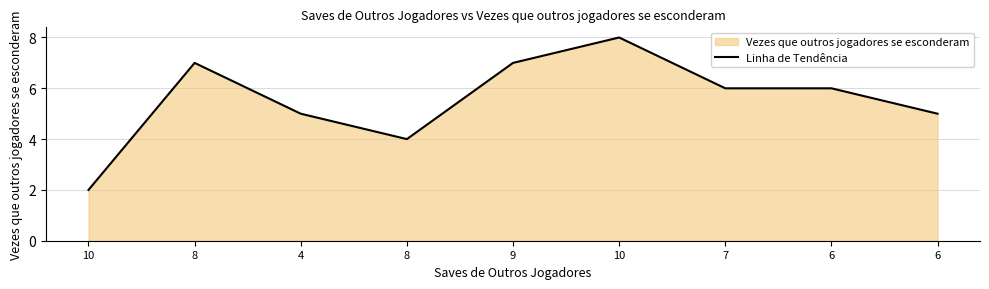

How many points are lower than both their immediate neighbors (excluding endpoints)?

1